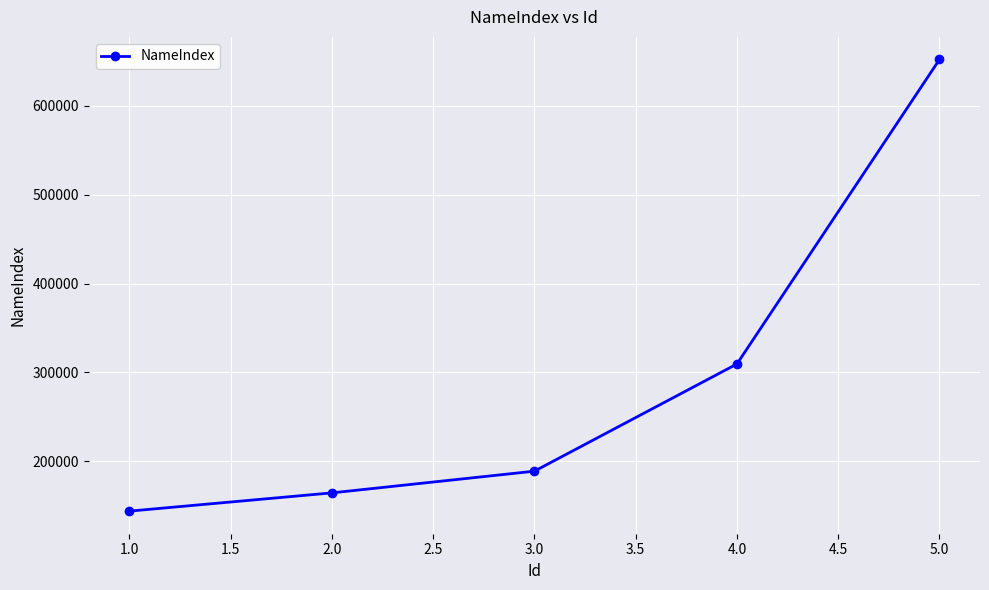

What is the minimum value shown in the chart?

143960